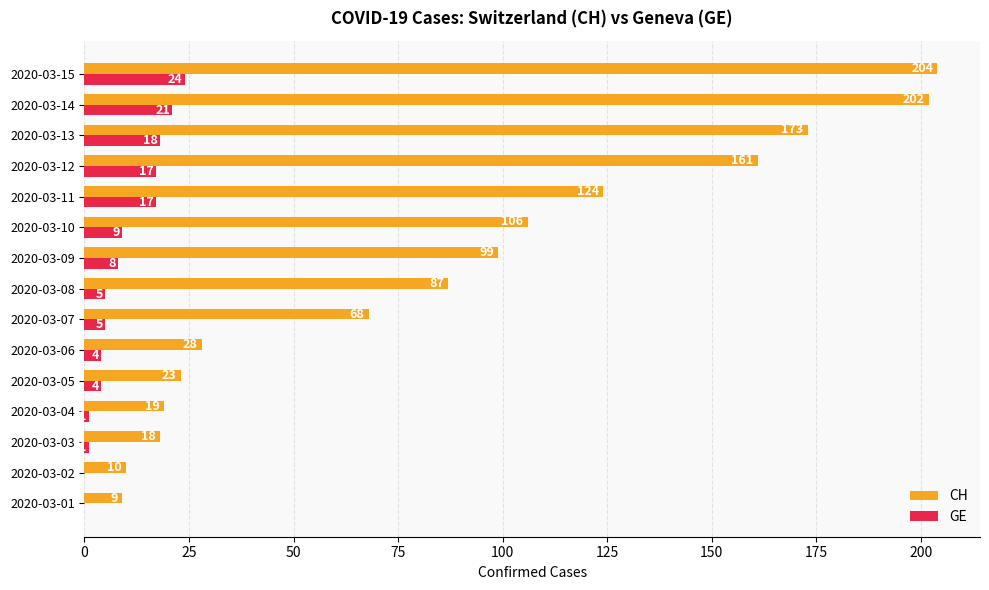

How many categories are shown in the chart?

15